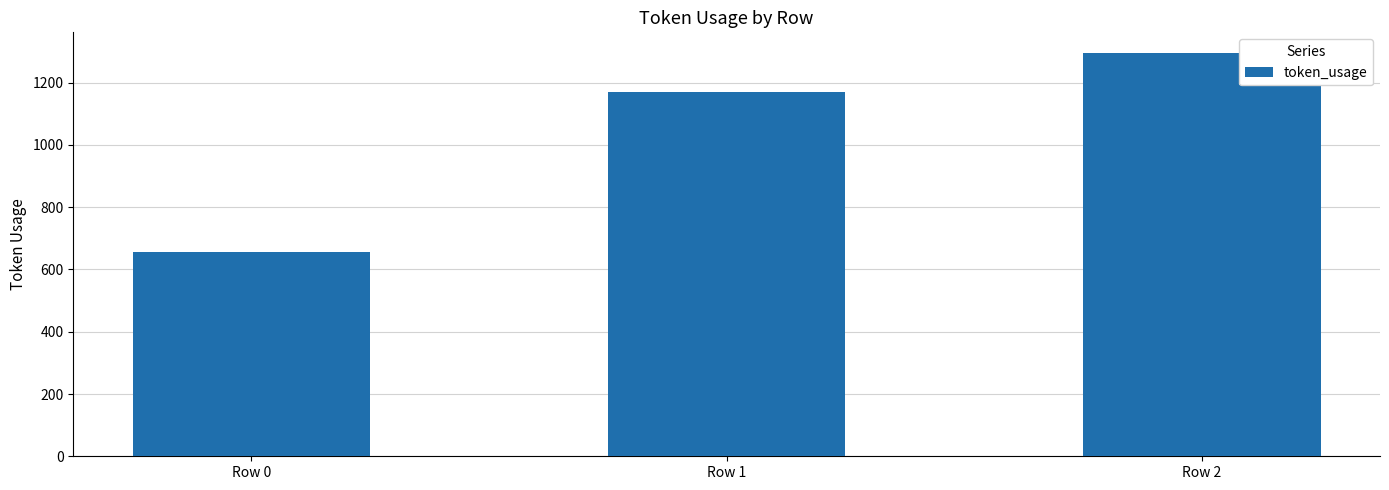

Which has a higher value, Row 0 or Row 2?

Row 2